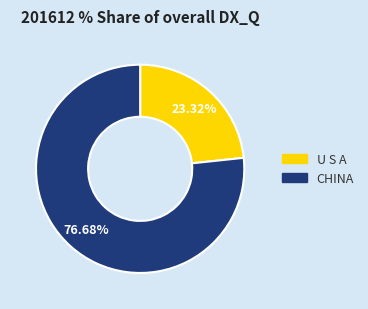

Is it true that CHINA is 77% of the pie?

True